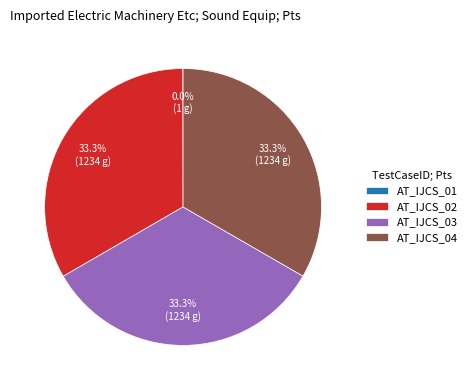

Is there a majority slice in this chart?

No